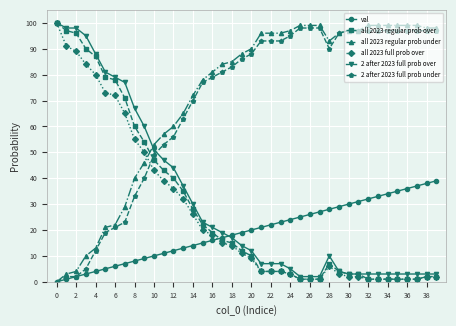

What is the highest value of the all 2023 regular prob under series?

99